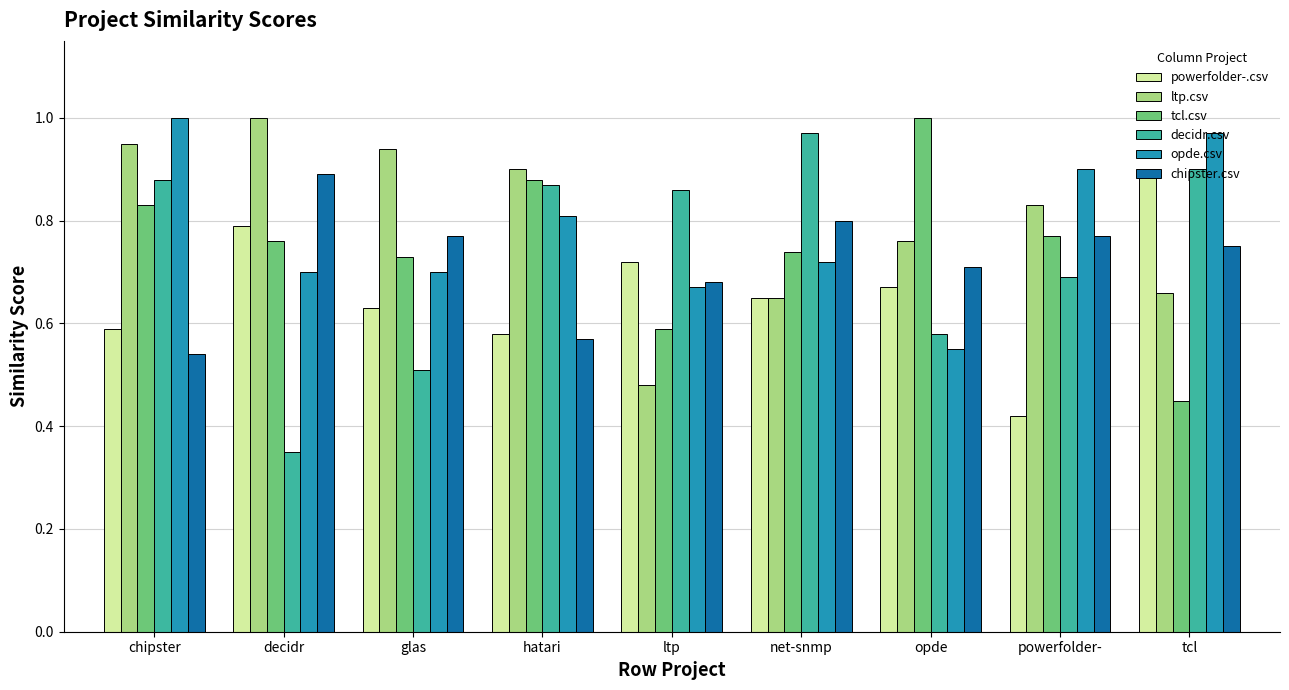

Which series has the largest total across all categories?

ltp.csv